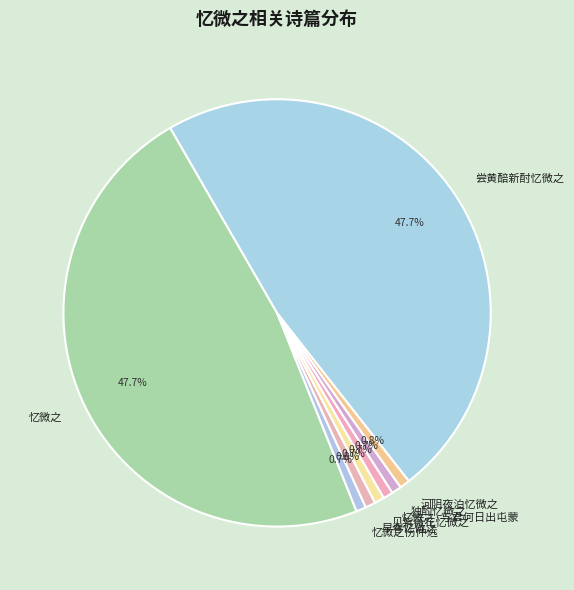

Is 忆微之伤仲远 the majority of the pie?

No